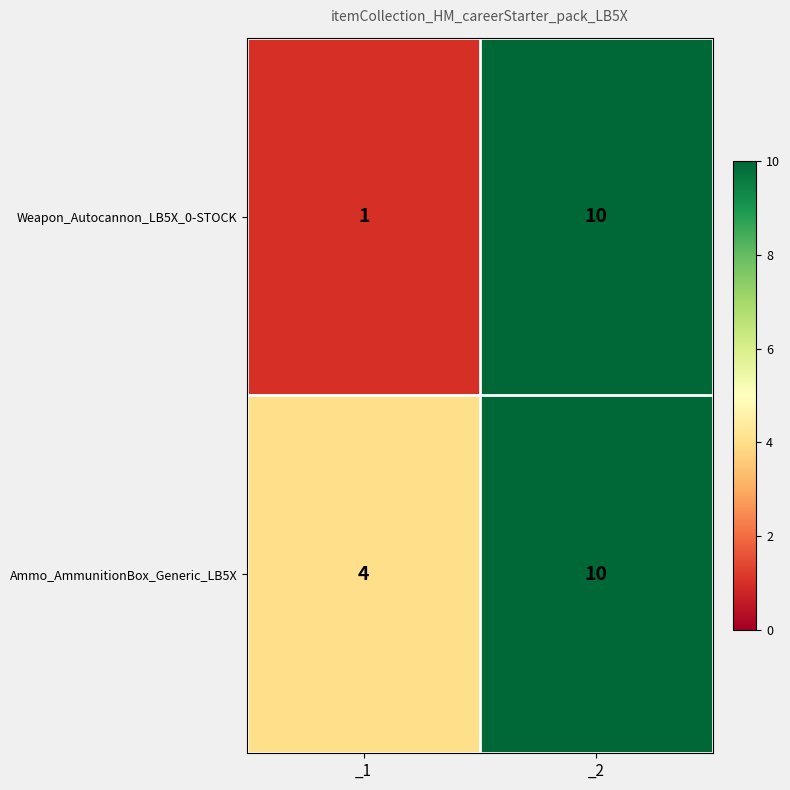

At which label is Weapon_Autocannon_LB5X_0-STOCK closest to 5?

_1